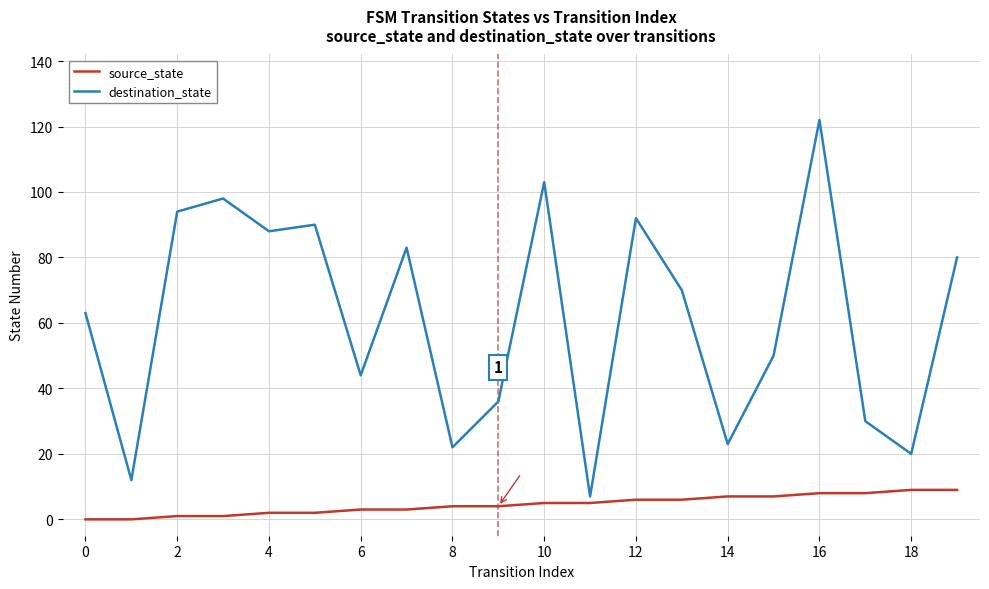

What are all the series names shown in the legend?

source_state, destination_state